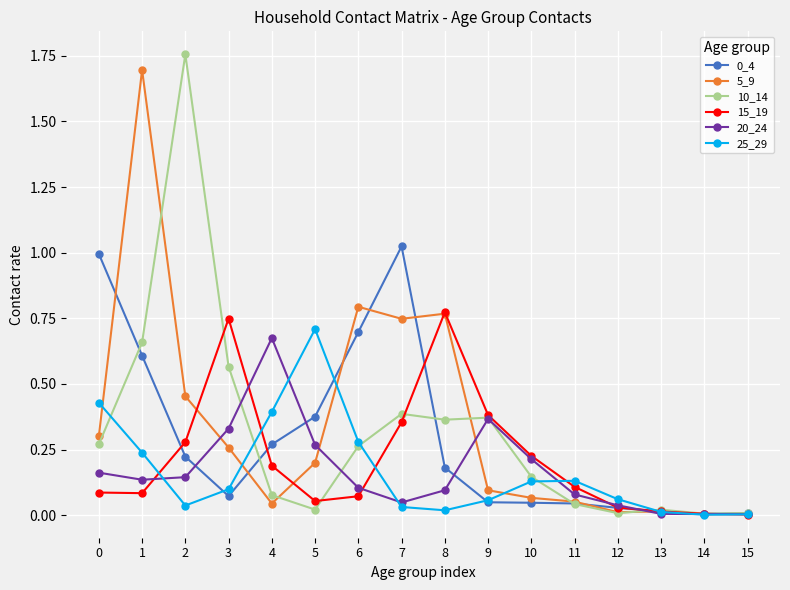

True or false: 5_9 has more than 2 points higher than both neighbors.

True